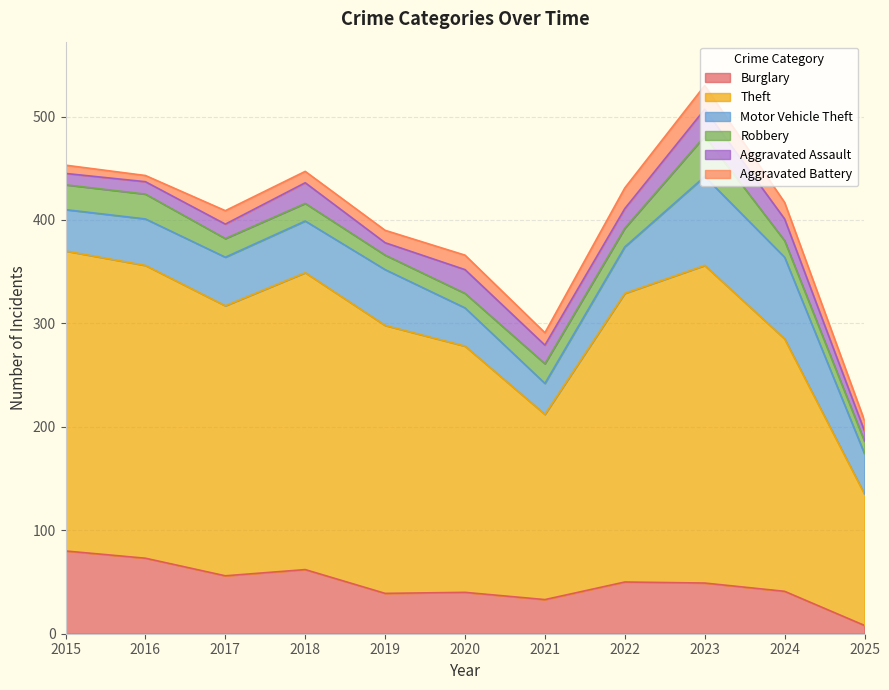

What is the total value across all series at 2018?

447